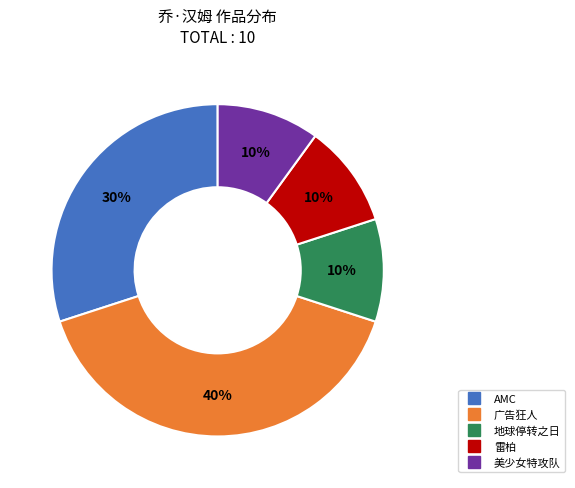

To the nearest percent, what is the difference between the largest and smallest slice percentages?

30%